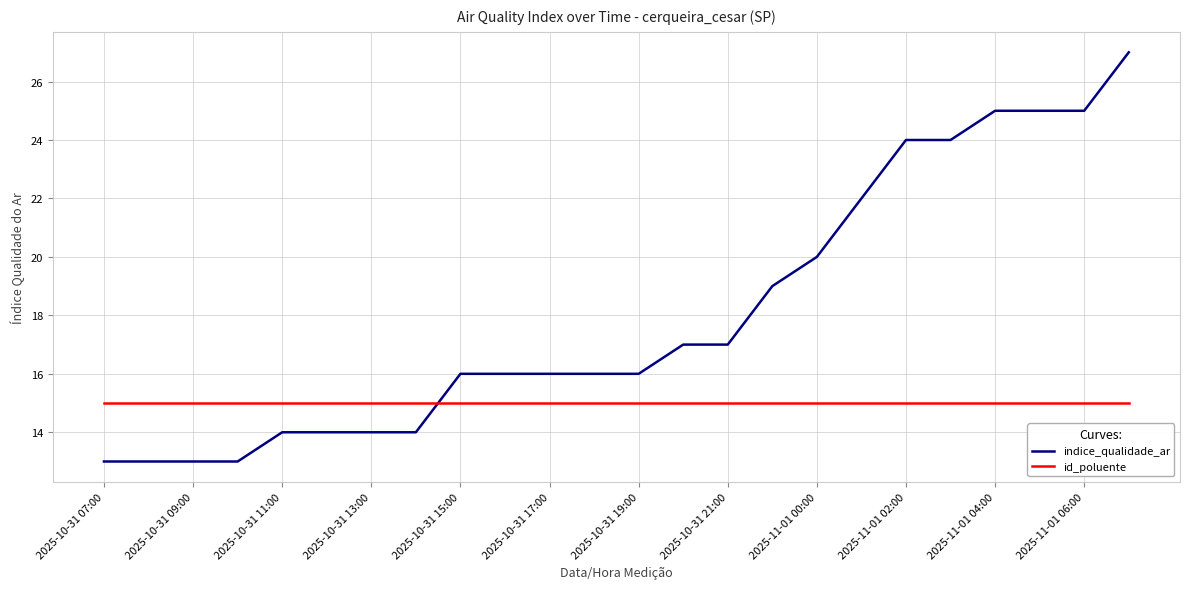

Which series has the largest range (max minus min)?

indice_qualidade_ar